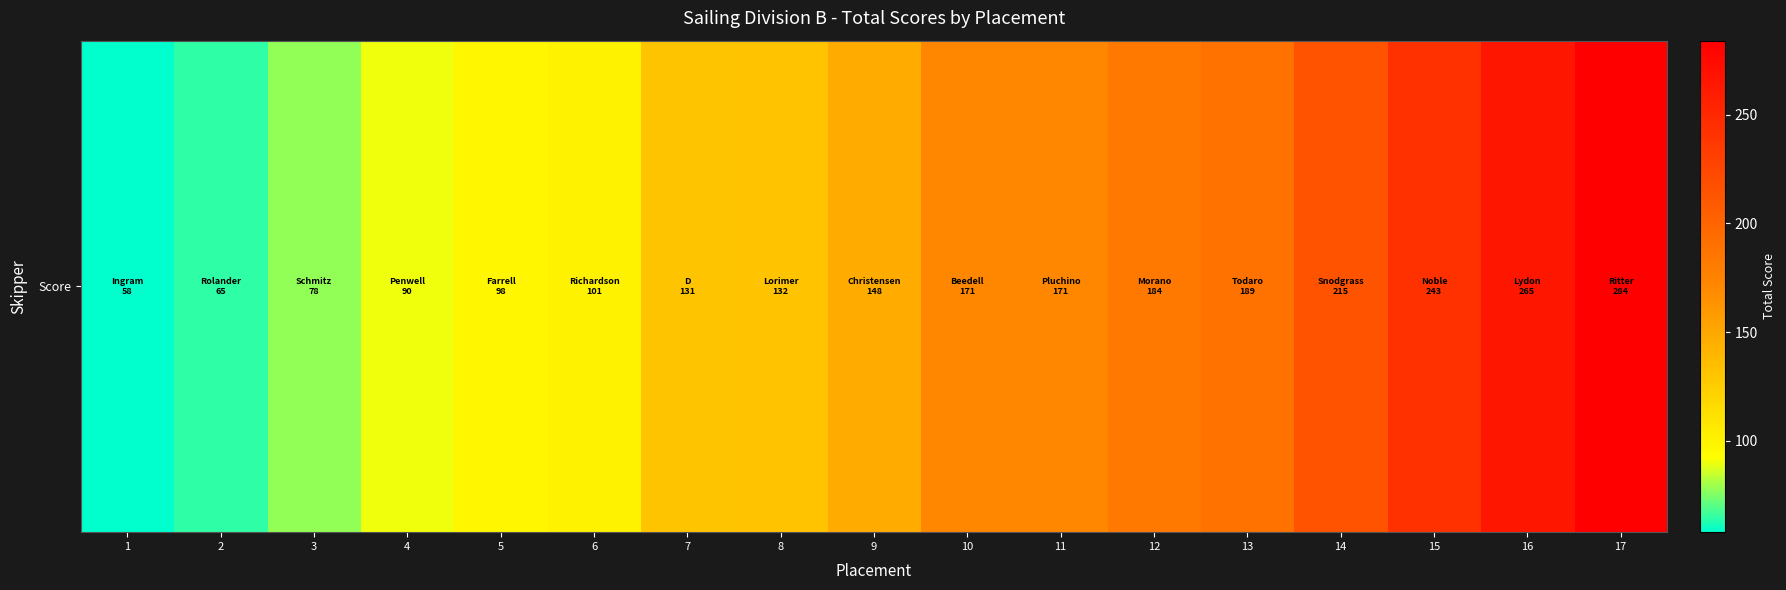

What is the average value?

154